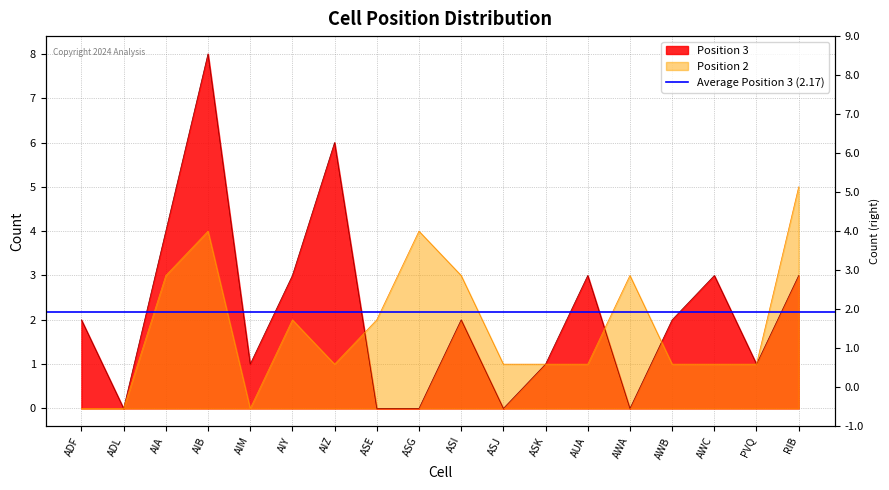

What is the sum of the Position 2 values at AIA and AWB?

4